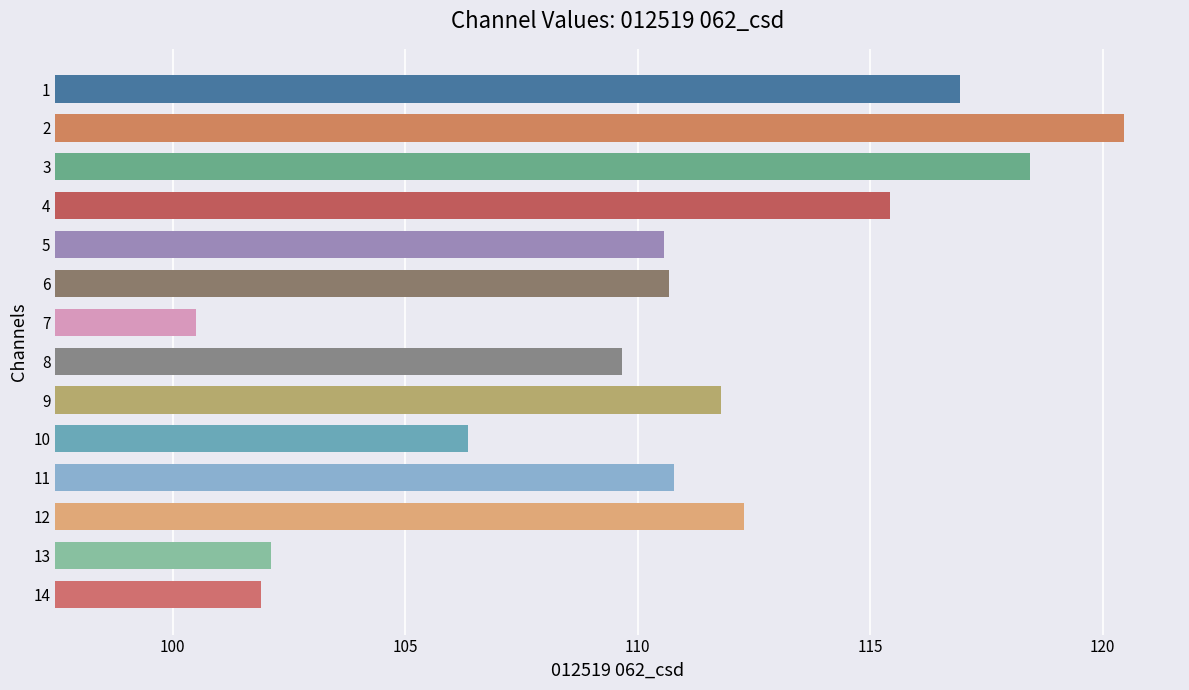

Reading bottom to top, extract all data points from this chart.

101.9	102.1	112.3	110.8	106.3	111.8	109.7	100.5	110.7	110.6	115.4	118.4	120.5	116.9